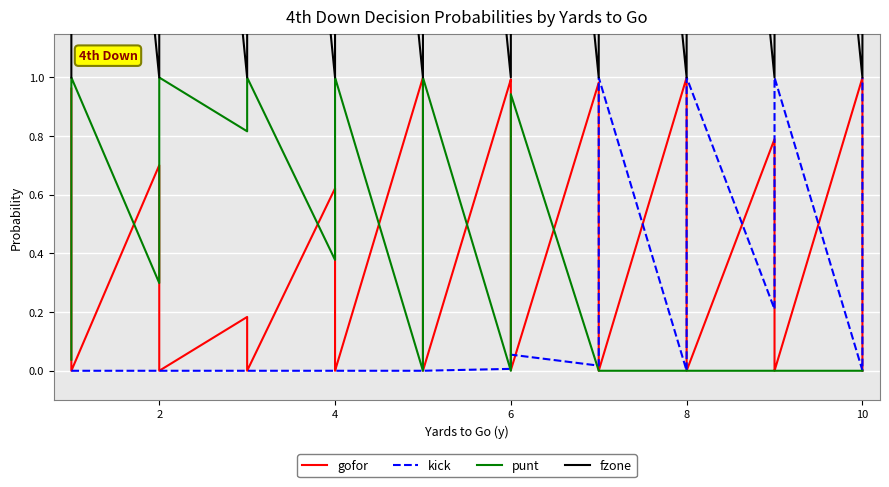

Reading left to right, extract all data points from this chart.

gofor: 1.0	0.1	0.0	0.0	0.7	0.0	0.0	0.0	0.2	0.0	0.0	0.0	0.6	0.0	0.0	0.0	1.0	0.5	0.0	0.0	1.0	1.0	0.4	0.0	1.0	0.2	0.0	0.0	1.0	0.7	0.0	0.0	0.8	0.0	0.0	0.0	1.0	0.4	0.0	0.0
kick: 0.0	0.0	0.0	0.0	0.0	0.0	0.0	0.0	0.0	0.0	0.0	0.0	0.0	0.0	0.0	0.0	0.0	0.0	0.0	0.0	0.0	0.0	0.1	0.1	0.0	0.8	1.0	1.0	0.0	0.3	1.0	1.0	0.2	1.0	1.0	1.0	0.0	0.6	1.0	1.0
punt: 0.0	0.9	1.0	1.0	0.3	1.0	1.0	1.0	0.8	1.0	1.0	1.0	0.4	1.0	1.0	1.0	0.0	0.5	1.0	1.0	0.0	0.0	0.5	0.9	0.0	0.0	0.0	0.0	0.0	0.0	0.0	0.0	0.0	0.0	0.0	0.0	0.0	0.0	0.0	0.0
fzone: 1.0	2.0	3.0	4.0	1.0	2.0	3.0	4.0	1.0	2.0	3.0	4.0	1.0	2.0	3.0	4.0	1.0	2.0	3.0	4.0	1.0	2.0	3.0	4.0	1.0	2.0	3.0	4.0	1.0	2.0	3.0	4.0	1.0	2.0	3.0	4.0	1.0	2.0	3.0	4.0